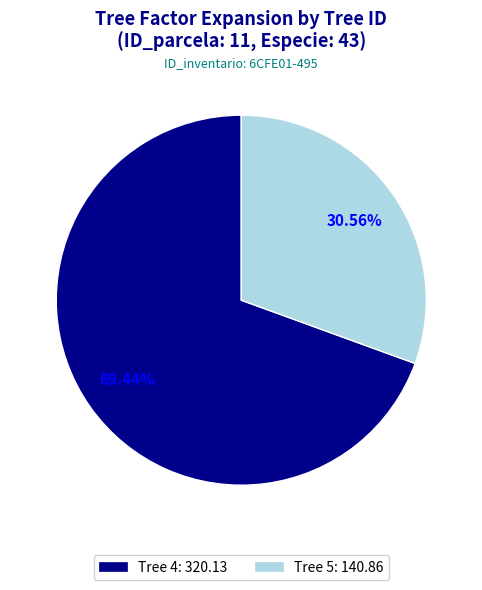

Is there a majority slice in this chart?

Yes